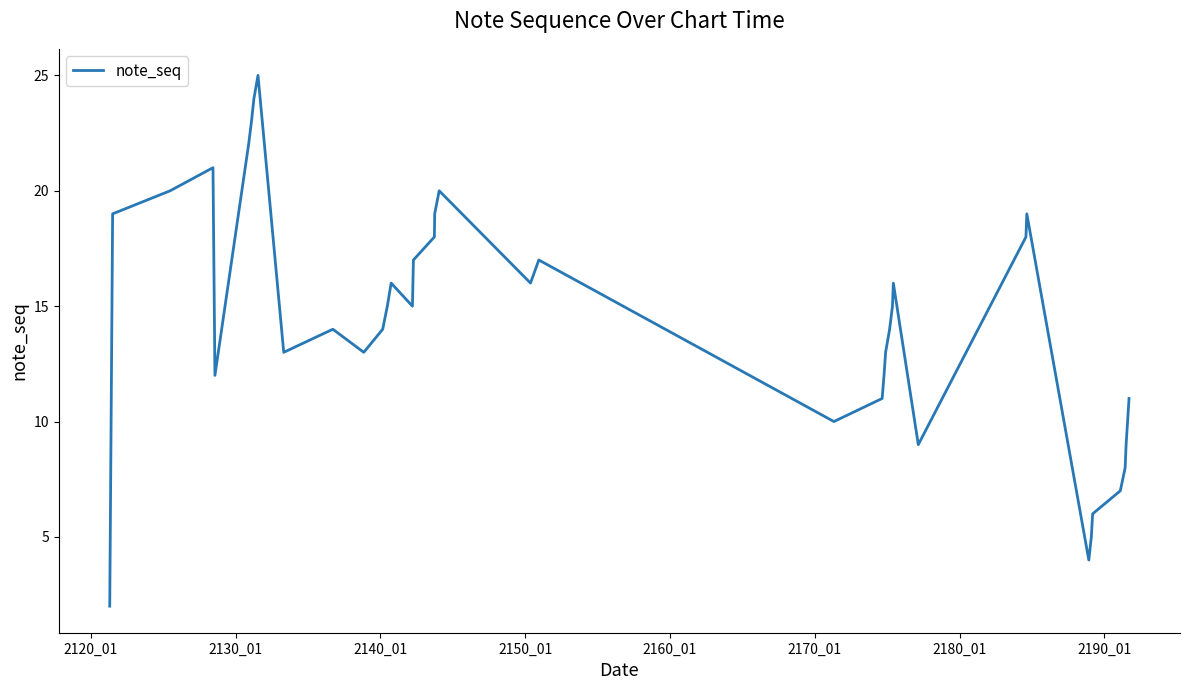

What is the difference between the maximum and minimum values?

23